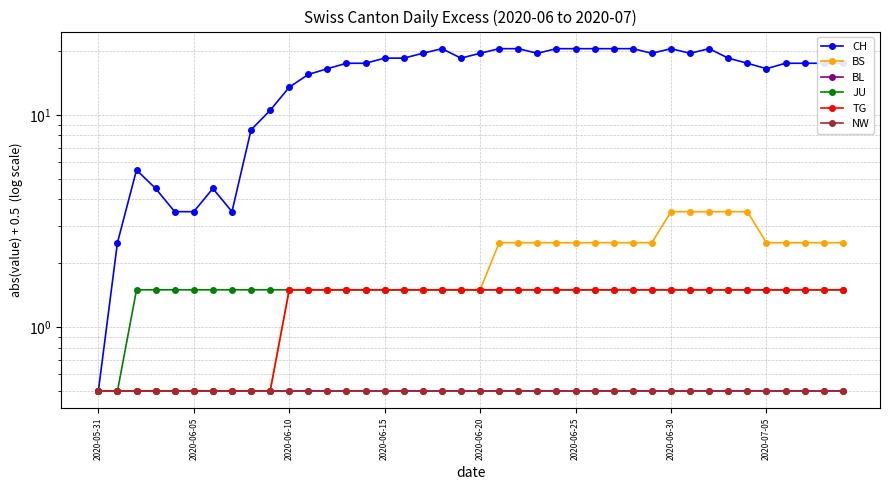

Which category has the highest value in the NW series?

2020-05-31